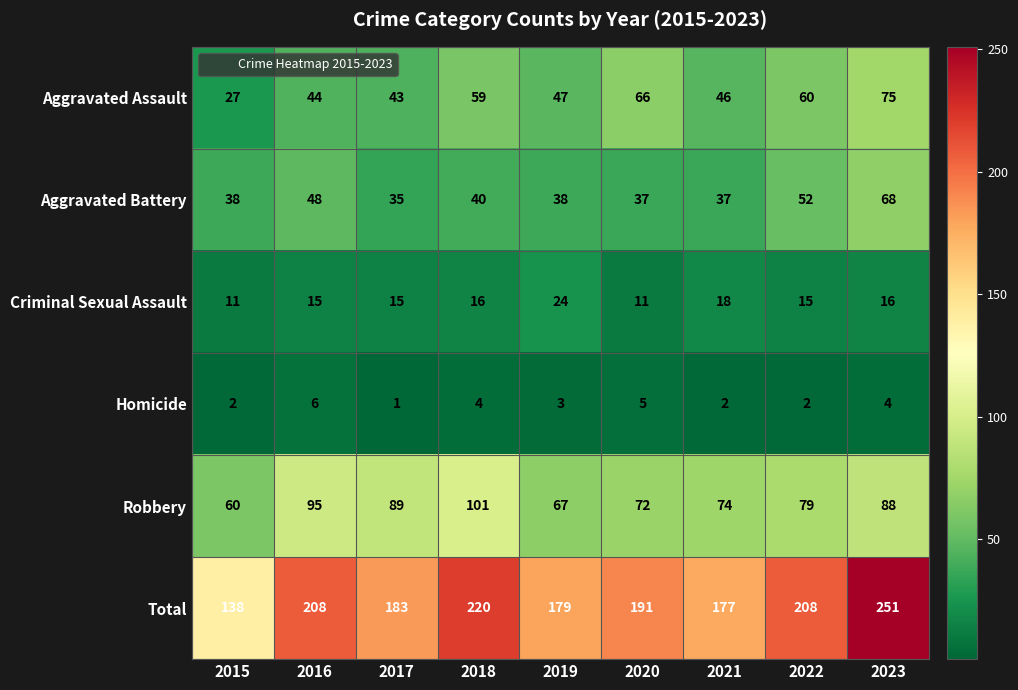

True or false: Homicide has a value of 1 at 2023.

False